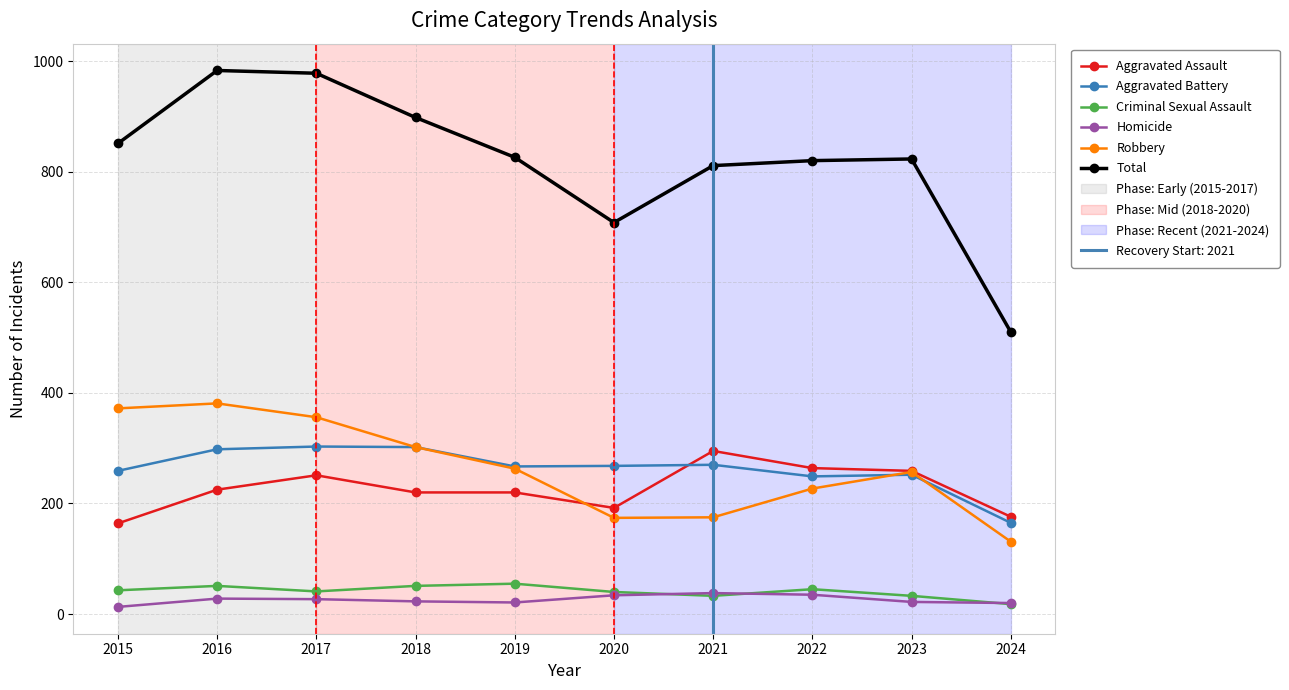

Is it true that Aggravated Battery equals 268 at 2020?

True